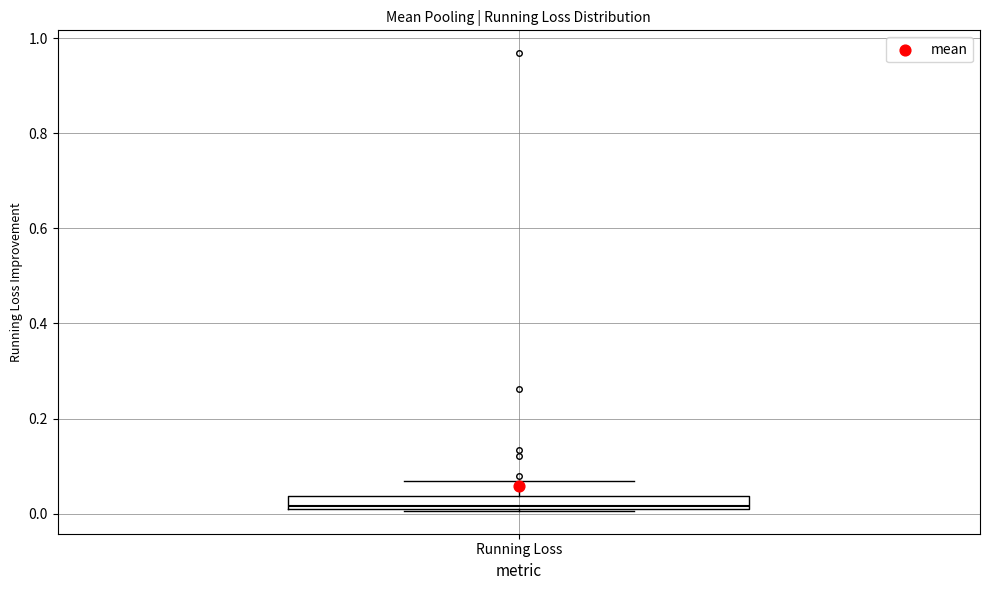

Where is the lower edge of the box for Running Loss on the y-axis? The values are not printed on the chart, so give them approximately, as read against the axis.

0.02